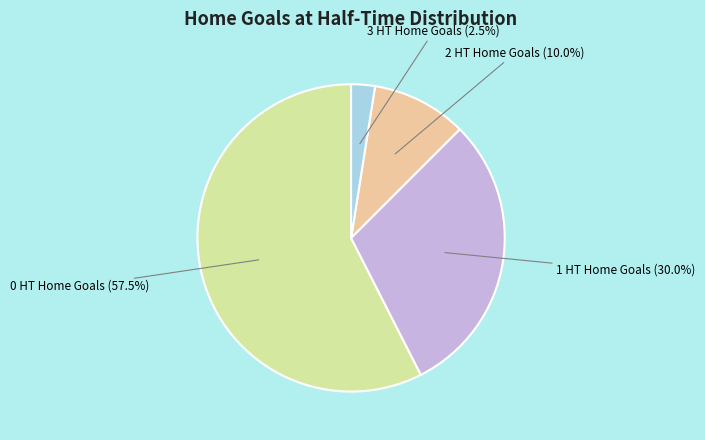

The 0 HT Home Goals slice represents 72% of the pie. True or false?

False